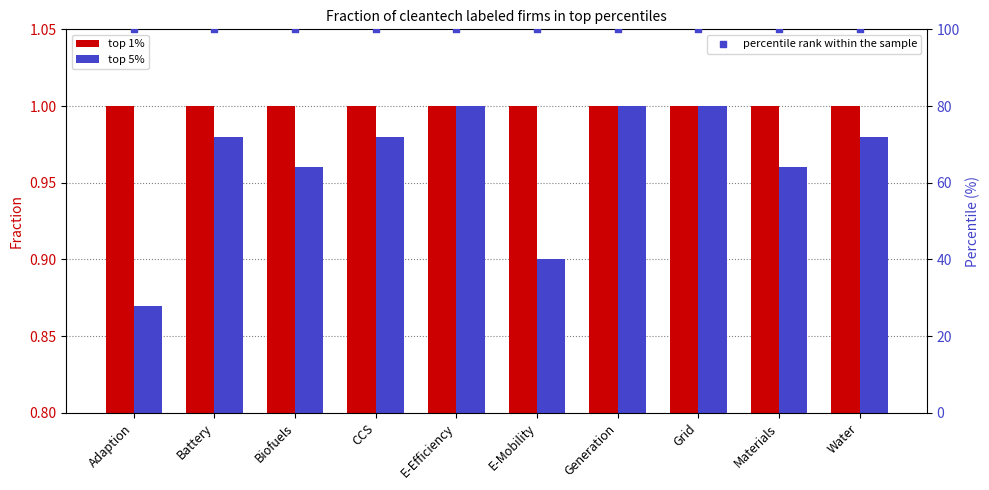

Which series has the largest Y range (max minus min)?

top 5%